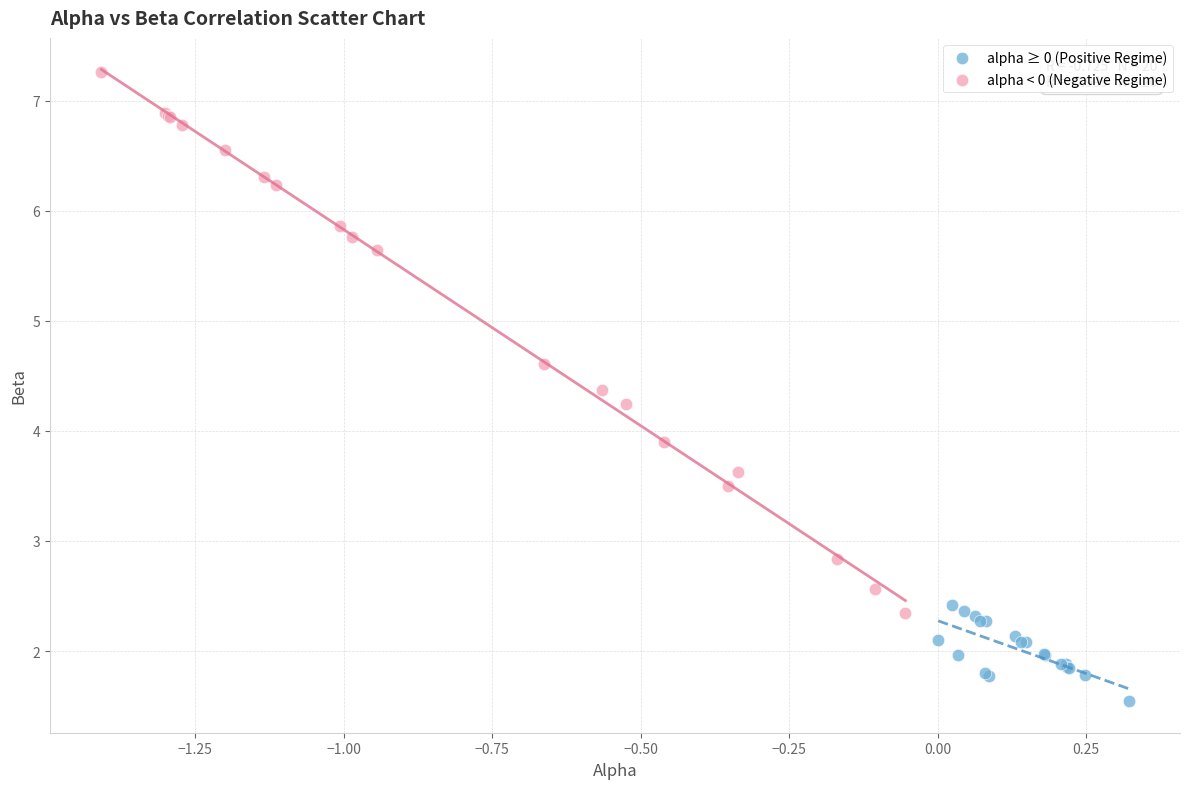

Which series reaches the minimum Y coordinate?

alpha ≥ 0 (Positive Regime)